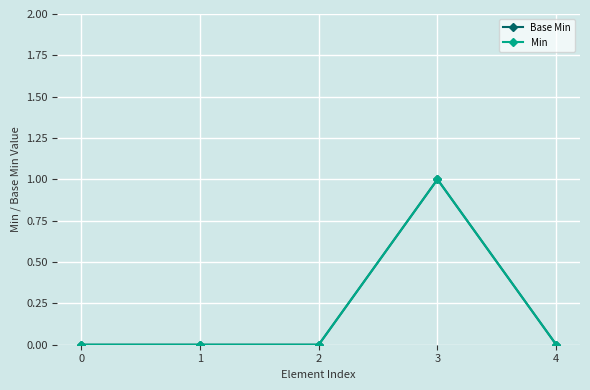

How many lines are shown in the chart?

2